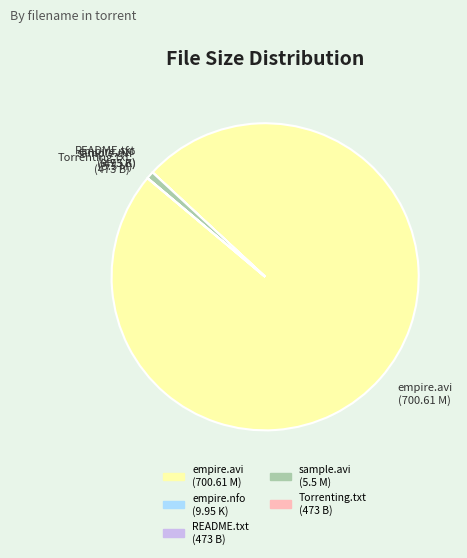

Is there any slice that represents more than half of the pie?

Yes